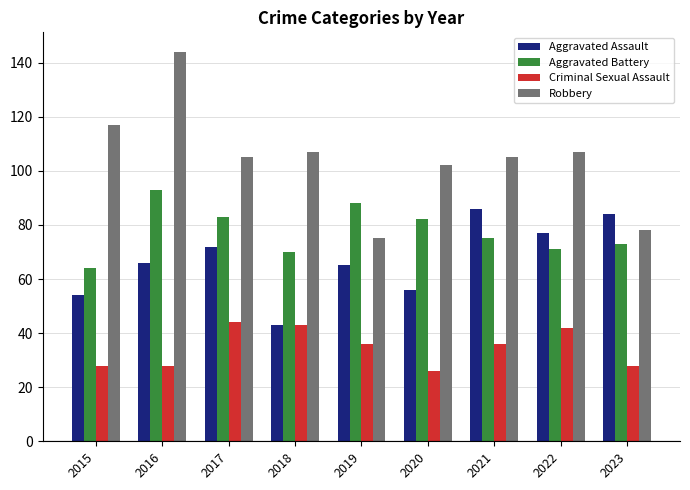

What is the spread (max minus min) of values at 2022?

65